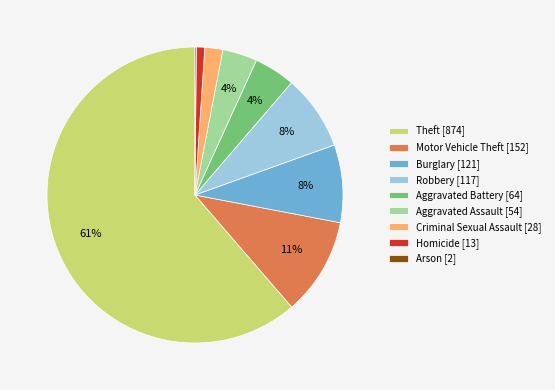

Is Aggravated Battery the majority of the pie?

No